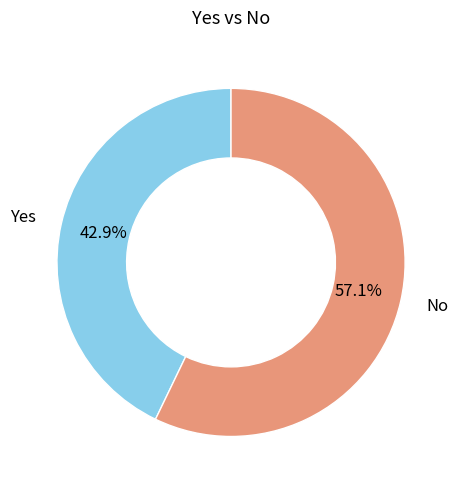

Does any single category account for the majority?

Yes